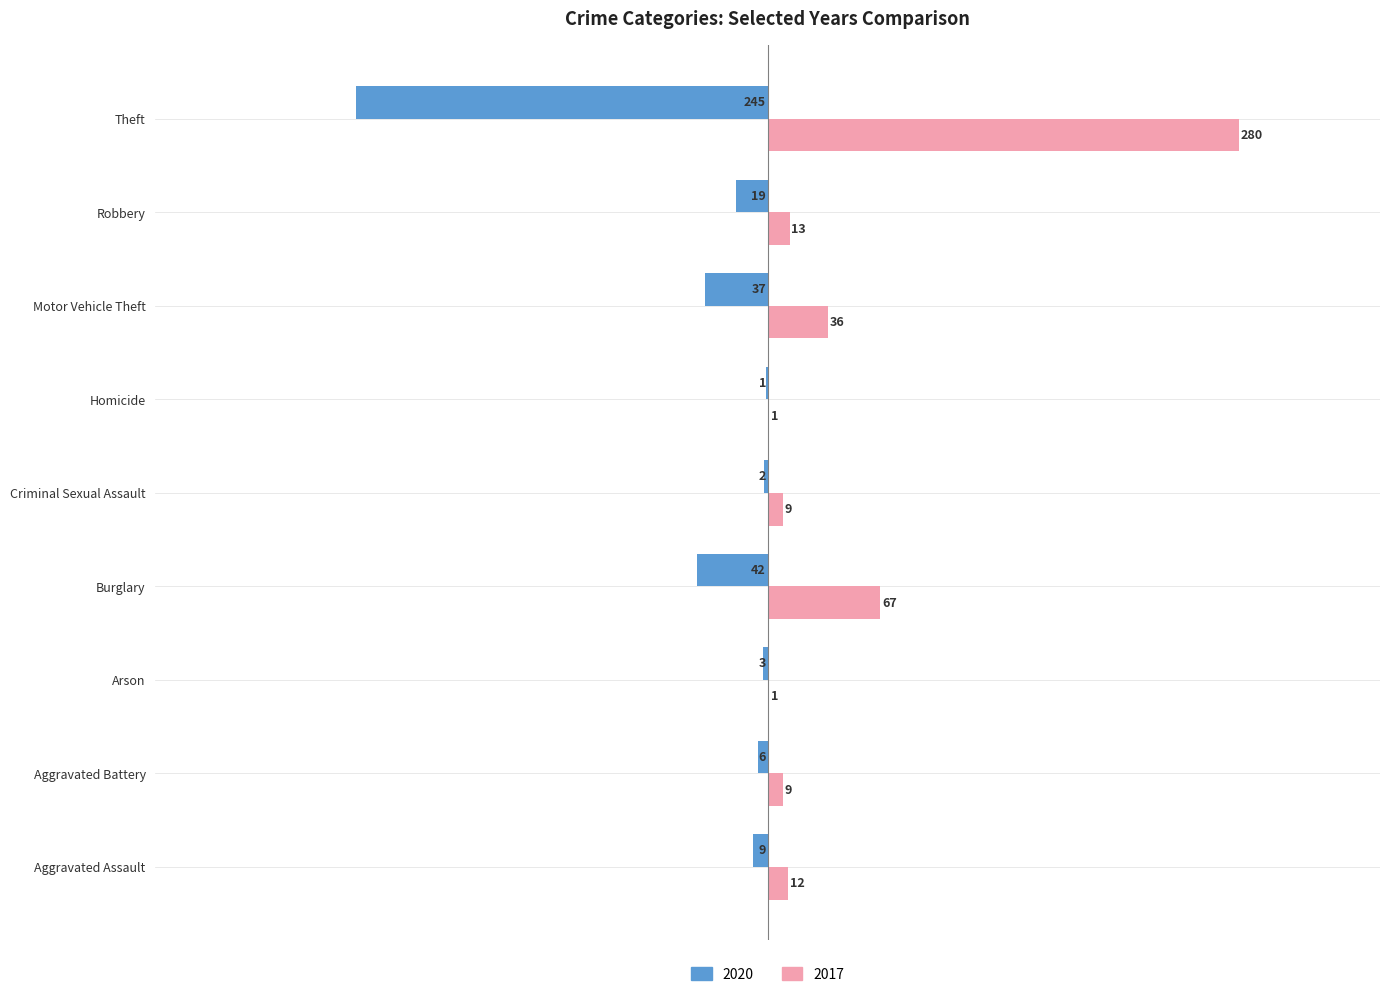

Which series changed the most between Aggravated Assault and Arson?

2017